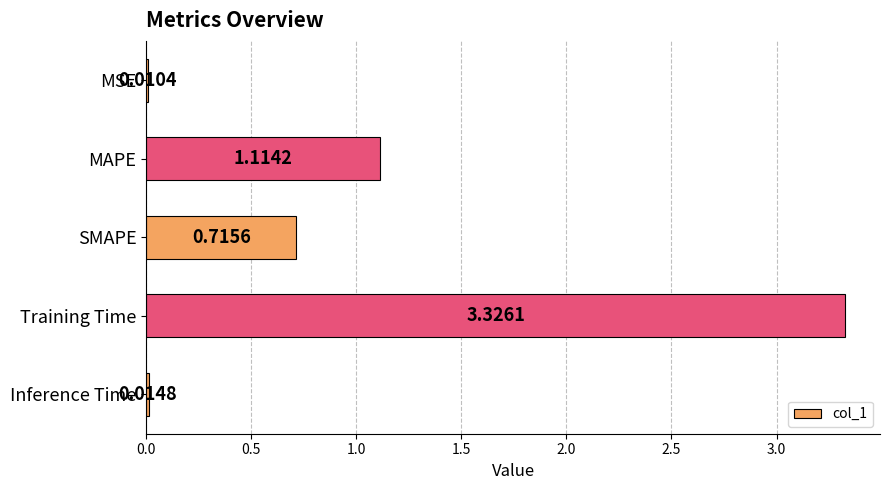

What is the sum of all values?

5.2